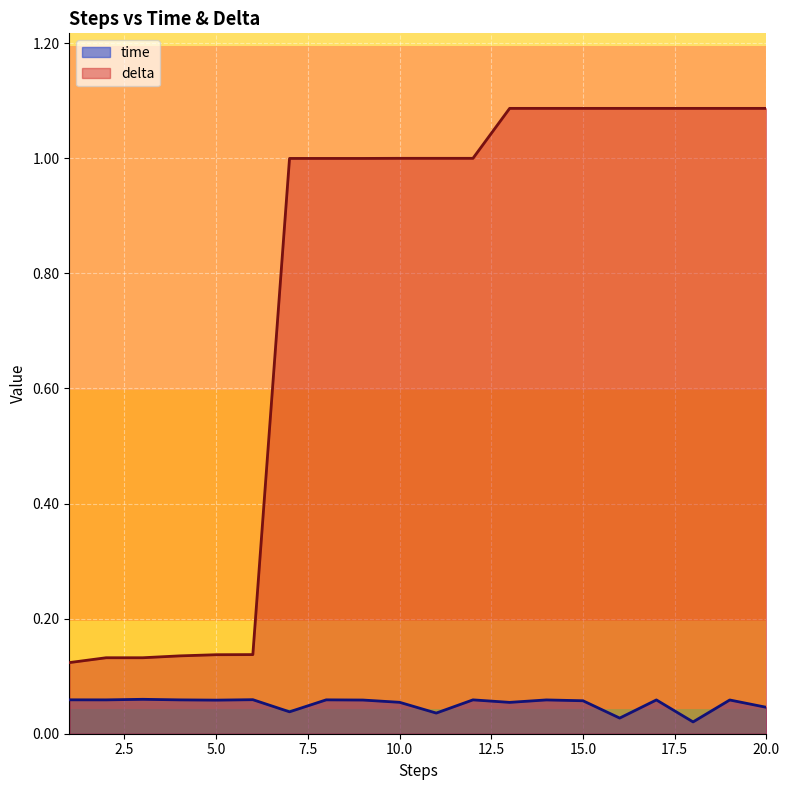

What is the sum of the time values at 7 and 3?

0.1